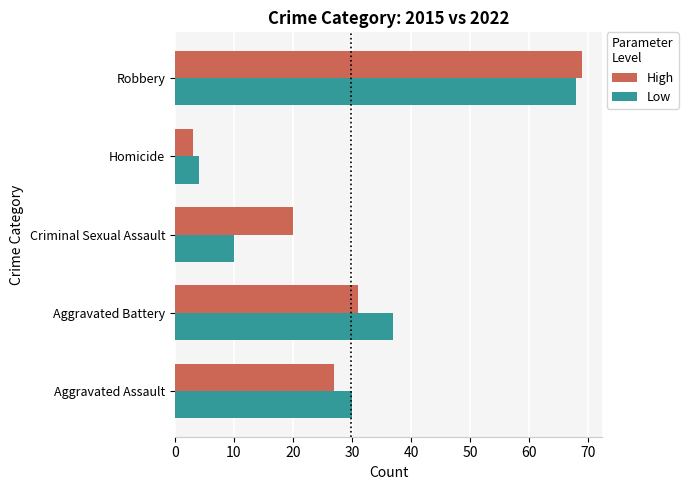

List the labels in order of High value, largest first.

Robbery, Aggravated Battery, Aggravated Assault, Criminal Sexual Assault, Homicide